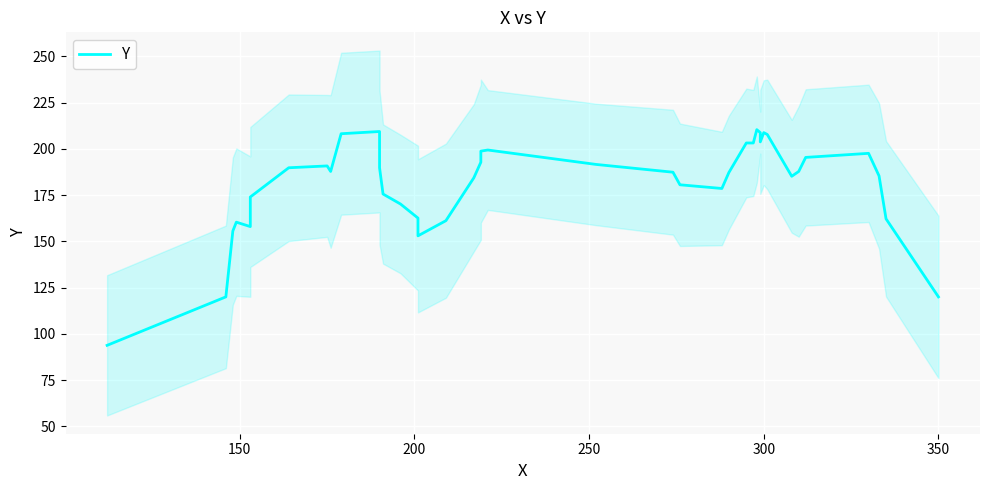

How many values are below 187?

18